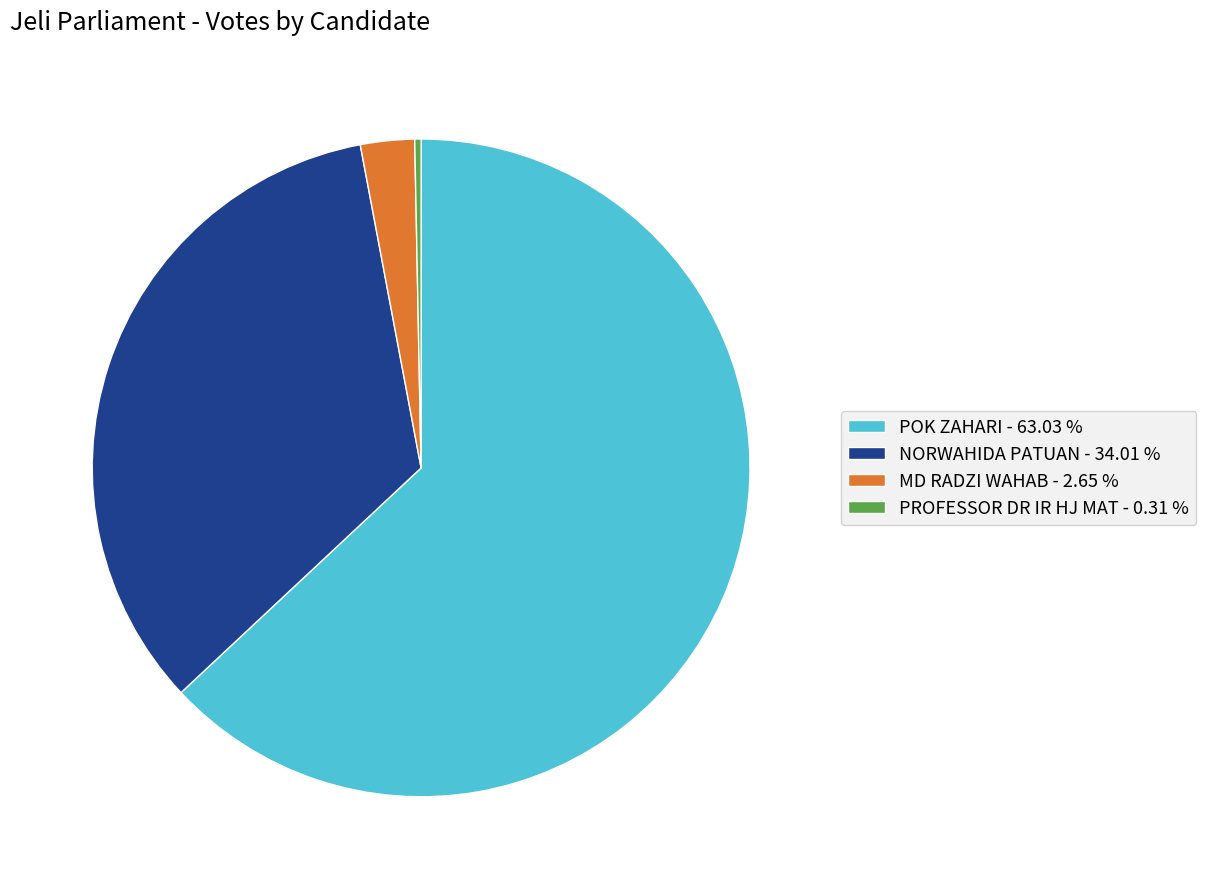

How many segments does this pie chart have?

4